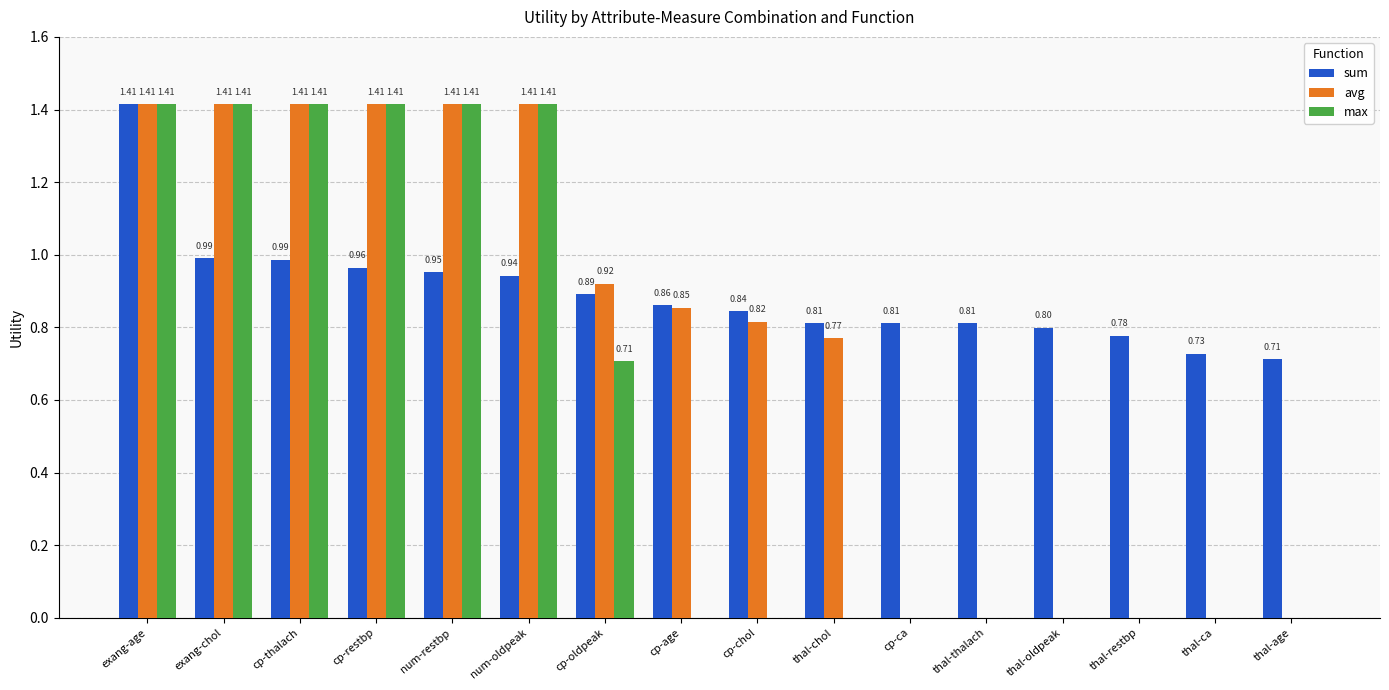

Is it true that max equals 1.2 at cp-oldpeak?

False